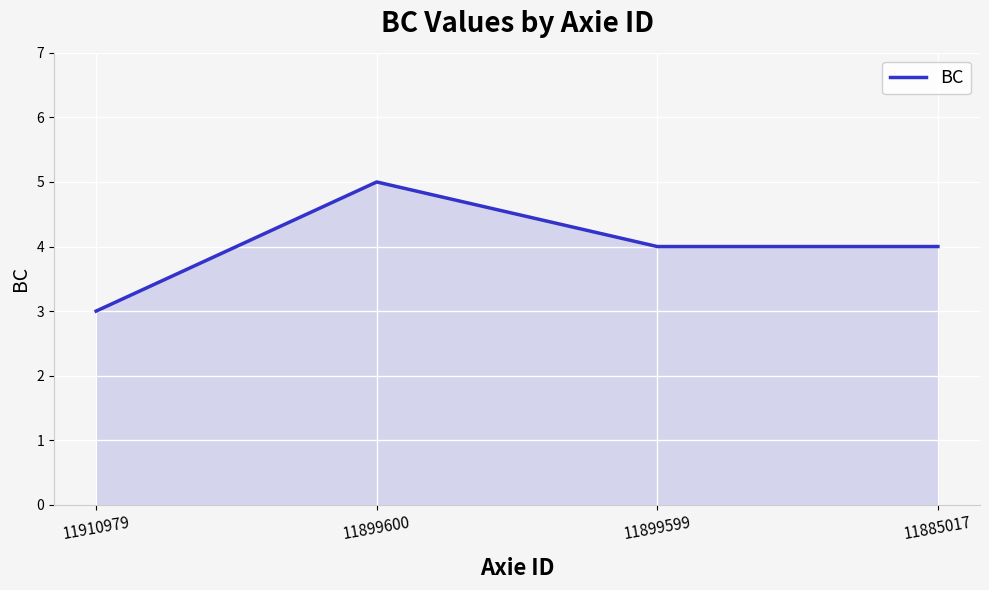

What is the change in value from 11899600 to 11885017?

-1